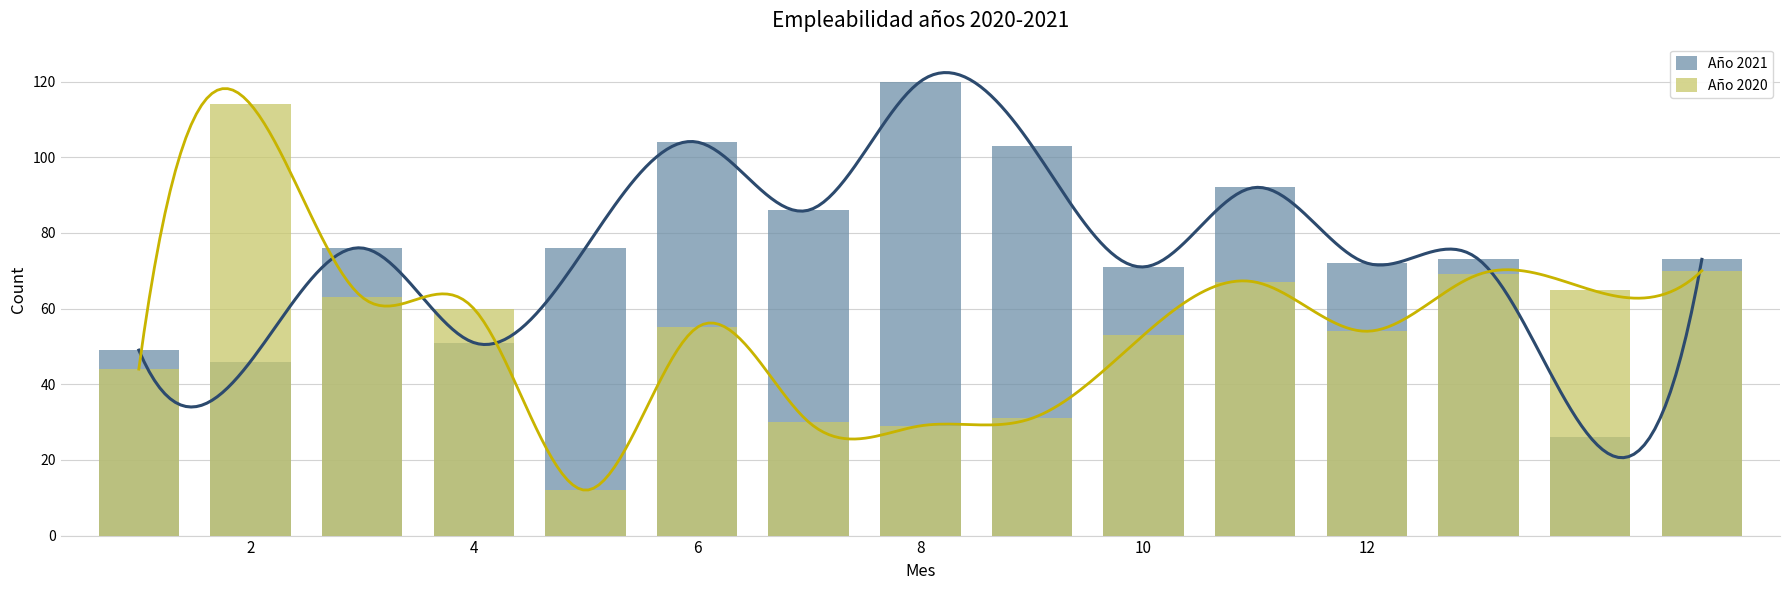

What is the average value of the Año 2021 series?

75